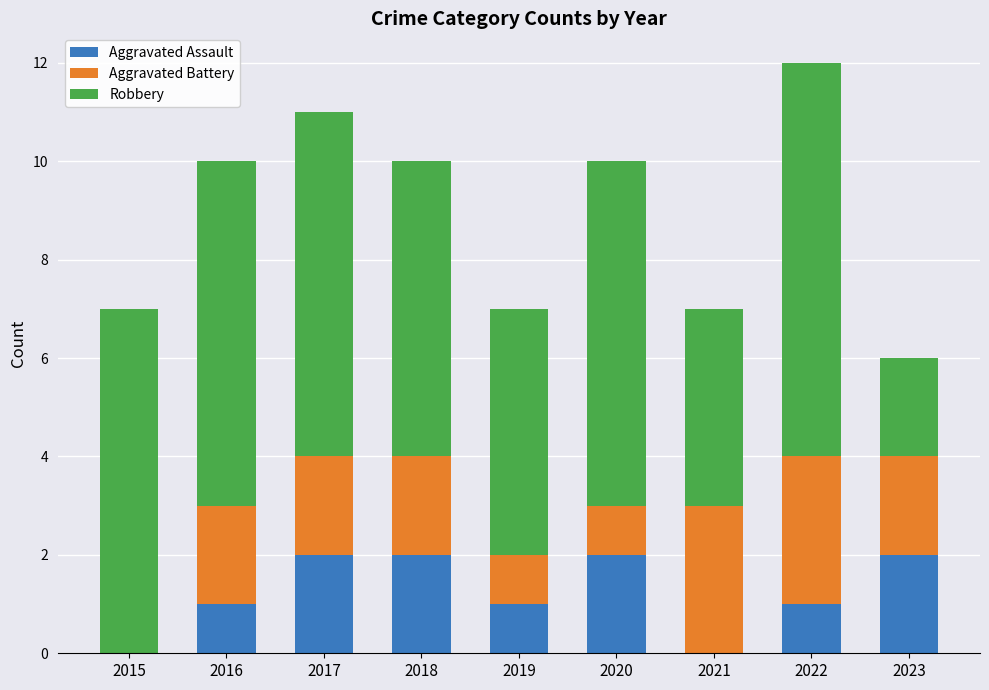

Count the number of data series in this chart.

3